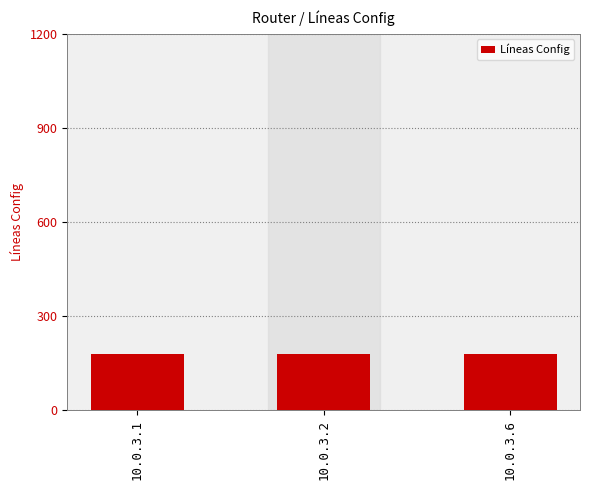

How many bars are there in total?

3